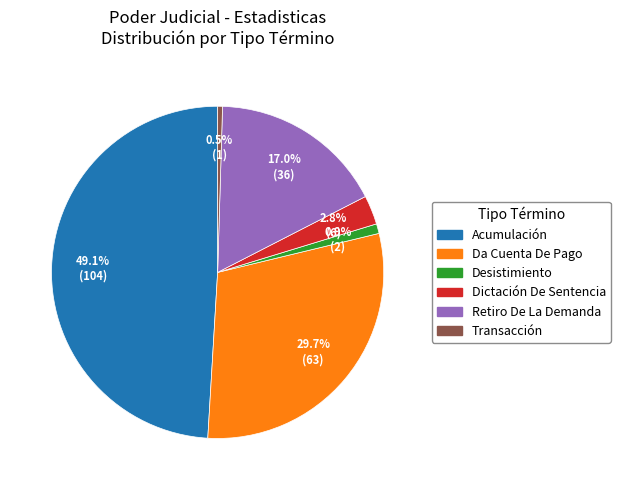

Which category has the biggest portion of the pie?

Acumulación